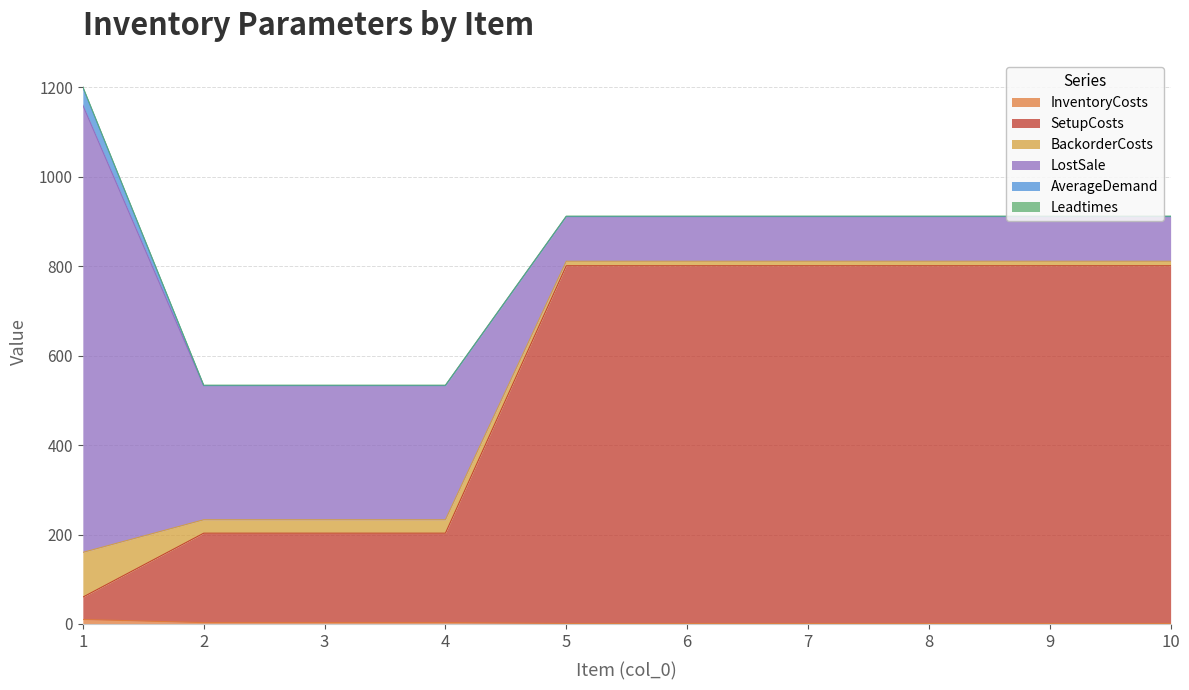

Reading right to left, list all the values displayed in this chart.

InventoryCosts: 10=1	9=1	8=1	7=1	6=1	5=1	4=3	3=3	2=3	1=10
SetupCosts: 10=800	9=800	8=800	7=800	6=800	5=800	4=200	3=200	2=200	1=50
BackorderCosts: 10=10	9=10	8=10	7=10	6=10	5=10	4=30	3=30	2=30	1=100
LostSale: 10=100	9=100	8=100	7=100	6=100	5=100	4=300	3=300	2=300	1=1000
AverageDemand: 10=0	9=0	8=0	7=0	6=0	5=0	4=0	3=0	2=0	1=40
Leadtimes: 10=1	9=1	8=1	7=1	6=1	5=1	4=1	3=1	2=1	1=1